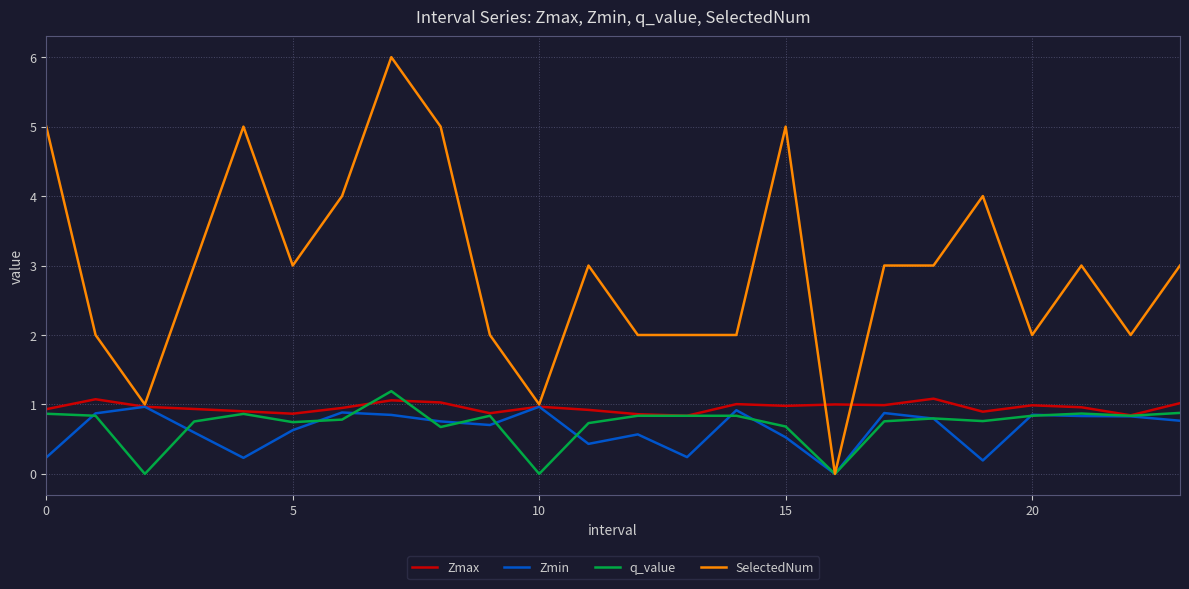

True or false: q_value and Zmin cross at least once.

True